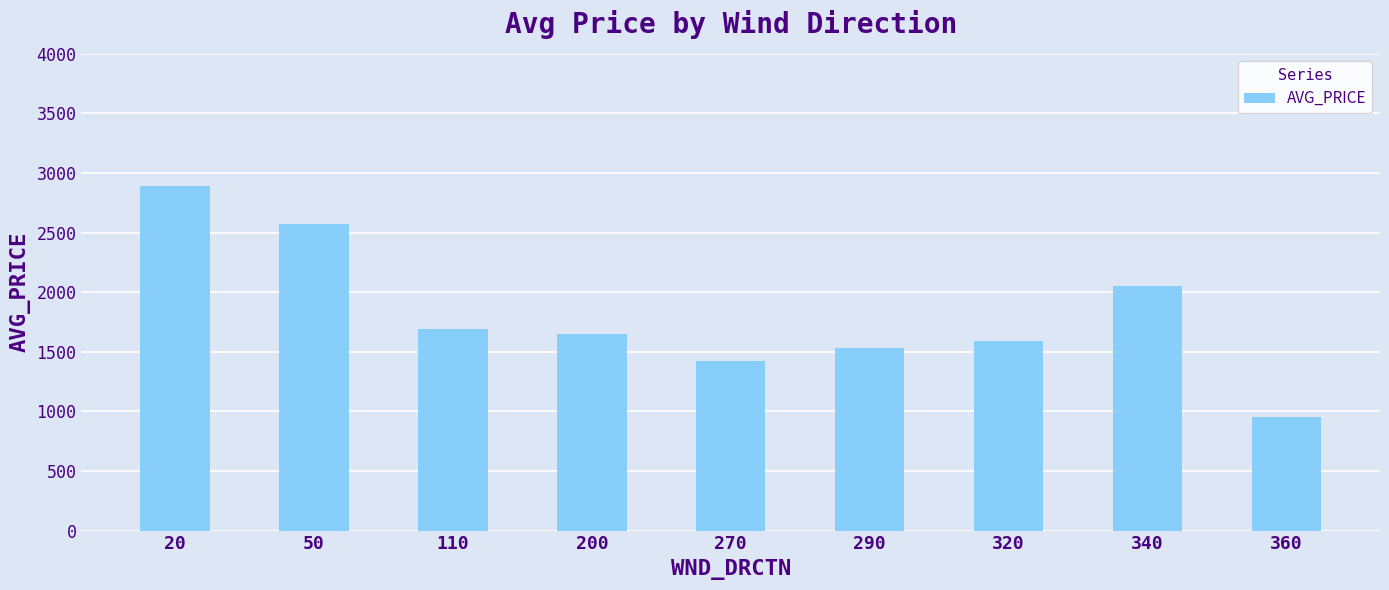

Does the chart contain stacked bars?

No